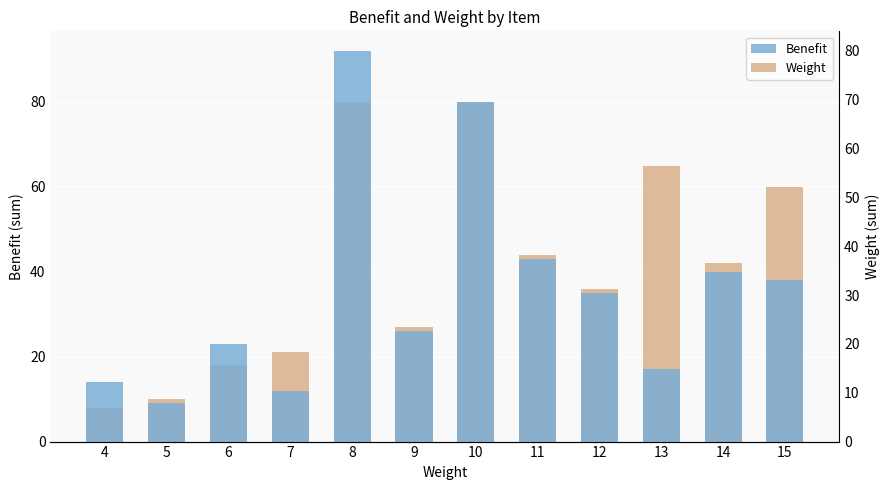

What is the difference between the maximum and minimum values in the Benefit series?

83